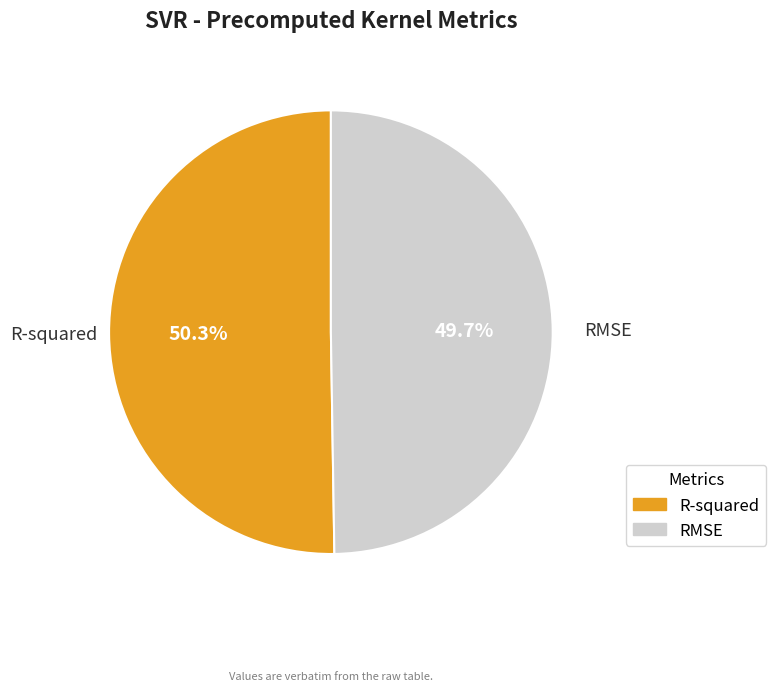

What is the smallest slice in the pie chart?

RMSE